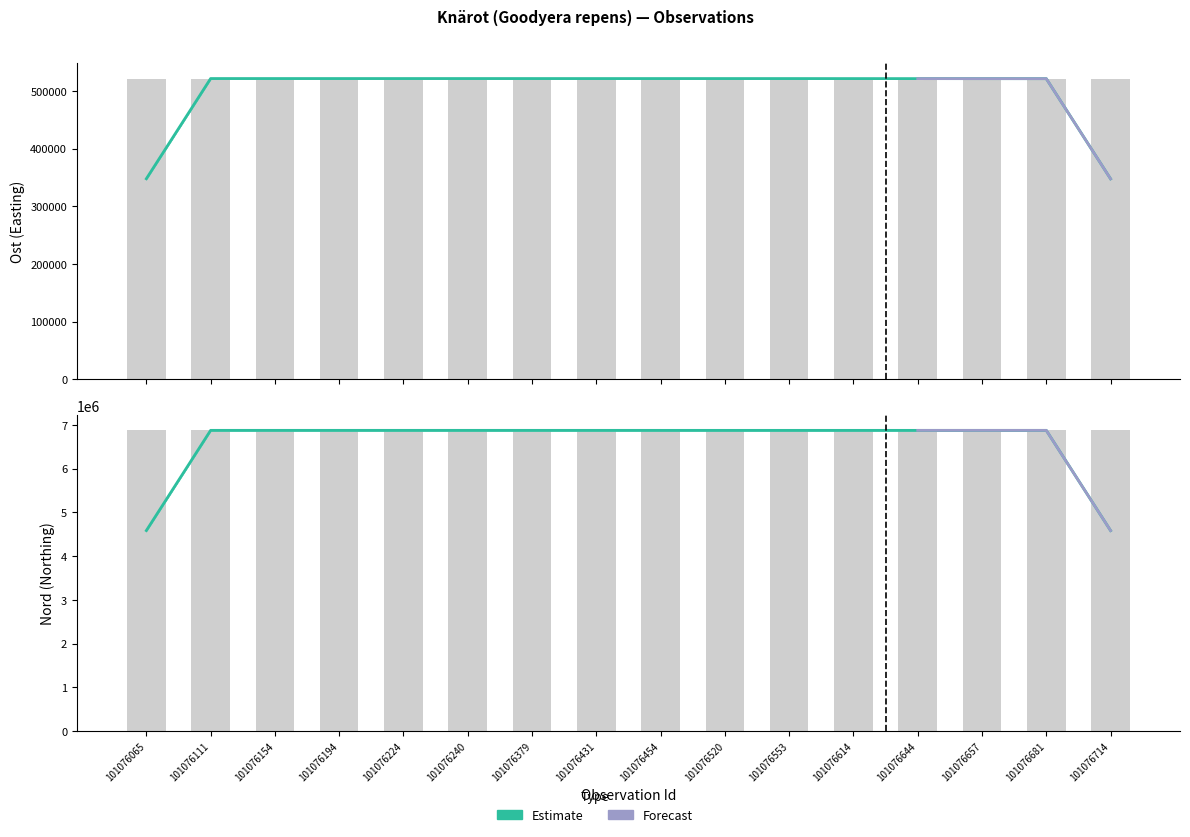

Rank the categories by Nord value from lowest to highest.

101076714, 101076614, 101076520, 101076553, 101076681, 101076657, 101076644, 101076454, 101076431, 101076379, 101076240, 101076194, 101076224, 101076154, 101076111, 101076065